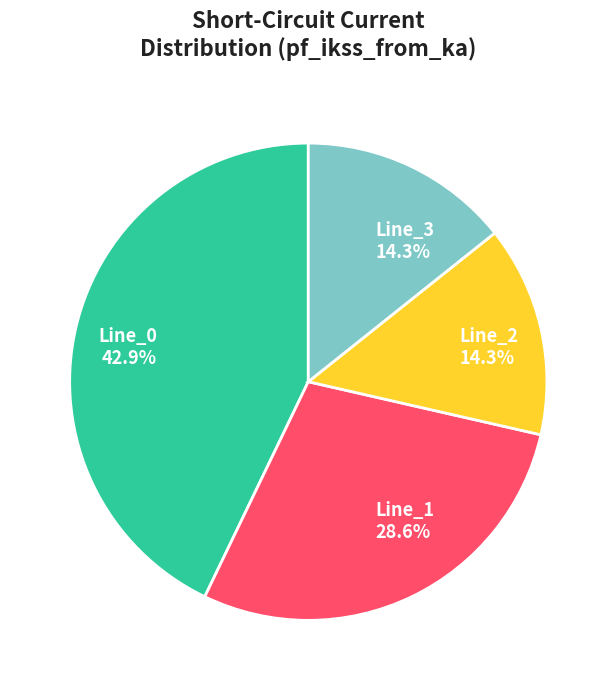

To the nearest percent, what percentage of the pie is Line_1?

29%